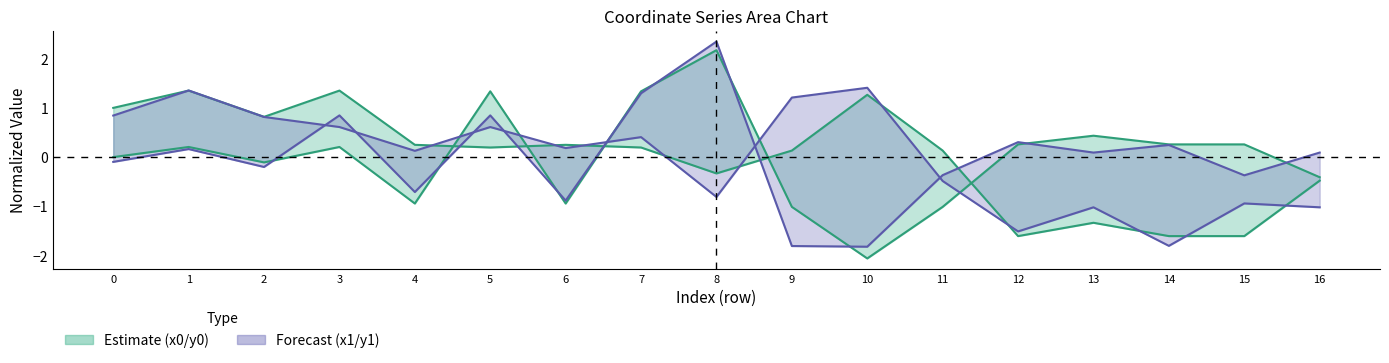

Reading left to right, list all the values displayed in this chart.

x0: 0.0	0.2	-0.1	0.2	-0.9	1.3	-0.9	1.3	2.2	-1.0	-2.1	-1.0	0.3	0.4	0.3	0.3	-0.4
y0: 1.0	1.4	0.8	1.4	0.3	0.2	0.3	0.2	-0.3	0.1	1.3	0.1	-1.6	-1.3	-1.6	-1.6	-0.5
x1: -0.1	0.2	-0.2	0.8	-0.7	0.8	-0.9	1.3	2.3	-1.8	-1.8	-0.4	0.3	0.1	0.2	-0.4	0.1
y1: 0.8	1.4	0.8	0.6	0.1	0.6	0.2	0.4	-0.8	1.2	1.4	-0.5	-1.5	-1.0	-1.8	-0.9	-1.0